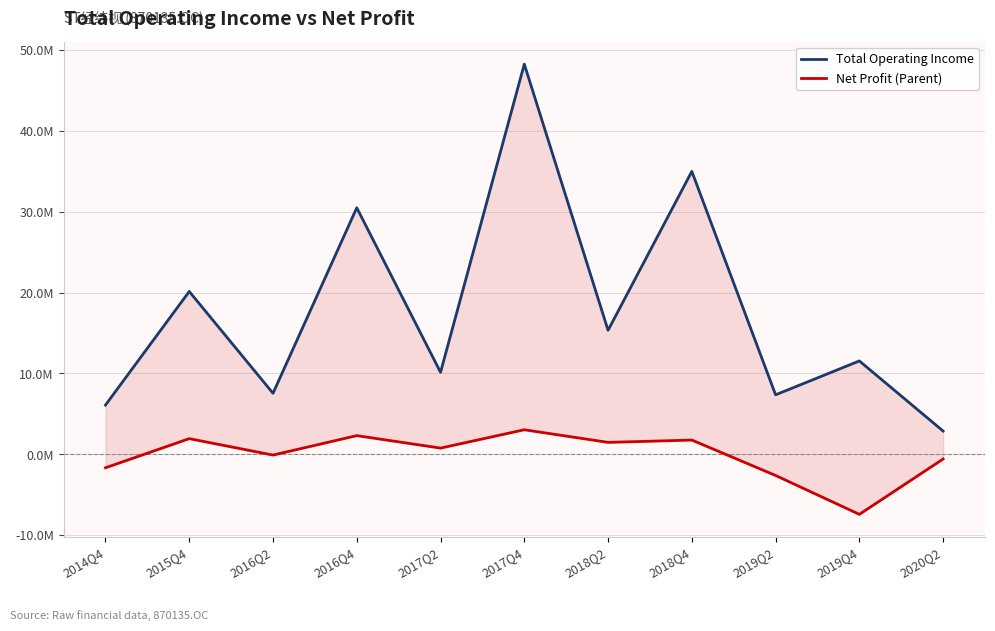

How many interior local valleys does the Net Profit (Parent) series have?

4